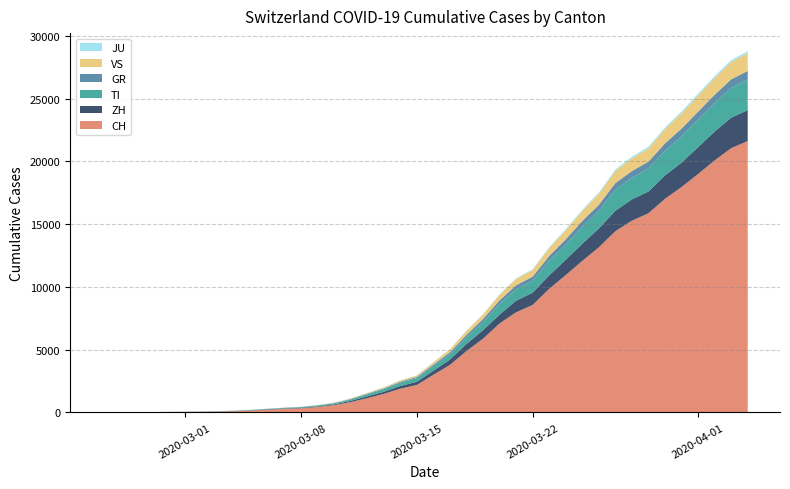

Reading left to right, list all the values displayed in this chart.

CH: 0=0	1=4	2=8	3=20	4=30	5=36	6=50	7=70	8=98	9=143	10=219	11=281	12=328	13=429	14=580	15=820	16=1135	17=1475	18=1887	19=2187	20=2993	21=3778	22=4883	23=5864	24=7080	25=7972	26=8556	27=9839	28=10935	29=12066	30=13146	31=14434	32=15268	33=15861	34=17014	35=17953	36=18990	37=20074	38=21047	39=21617
ZH: 0=0	1=0	2=2	3=2	4=6	5=7	6=10	7=13	8=15	9=23	10=29	11=34	12=40	13=49	14=62	15=101	16=140	17=163	18=218	19=250	20=326	21=429	22=568	23=679	24=711	25=925	26=984	27=1073	28=1221	29=1368	30=1500	31=1627	32=1701	33=1733	34=1859	35=1947	36=2136	37=2300	38=2428	39=2461
GR: 0=0	1=2	2=2	3=6	4=6	5=6	6=9	7=10	8=13	9=15	10=16	11=18	12=19	13=28	14=32	15=44	16=53	17=65	18=73	19=93	20=118	21=152	22=204	23=252	24=283	25=311	26=327	27=386	28=419	29=458	30=487	31=513	32=527	33=542	34=591	35=617	36=635	37=655	38=678	39=680
TI: 0=0	1=1	2=1	3=1	4=2	5=2	6=4	7=8	8=13	9=25	10=28	11=41	12=49	13=61	14=75	15=108	16=163	17=206	18=265	19=293	20=368	21=426	22=511	23=638	24=849	25=916	26=945	27=1162	28=1209	29=1354	30=1401	31=1688	32=1727	33=1837	34=1962	35=2091	36=2195	37=2271	38=2377	39=2442
VS: 0=0	1=0	2=0	3=1	4=1	5=2	6=3	7=3	8=4	9=5	10=6	11=7	12=12	13=17	14=22	15=30	16=53	17=76	18=98	19=115	20=172	21=225	22=312	23=349	24=436	25=498	26=535	27=628	28=728	29=793	30=874	31=968	32=1017	33=1055	34=1144	35=1211	36=1282	37=1334	38=1385	39=1418
JU: 0=0	1=0	2=1	3=1	4=1	5=1	6=1	7=2	8=2	9=4	10=4	11=5	12=5	13=7	14=7	15=7	16=12	17=17	18=18	19=19	20=25	21=29	22=32	23=36	24=44	25=54	26=61	27=69	28=82	29=92	30=100	31=114	32=119	33=127	34=128	35=140	36=145	37=149	38=149	39=154